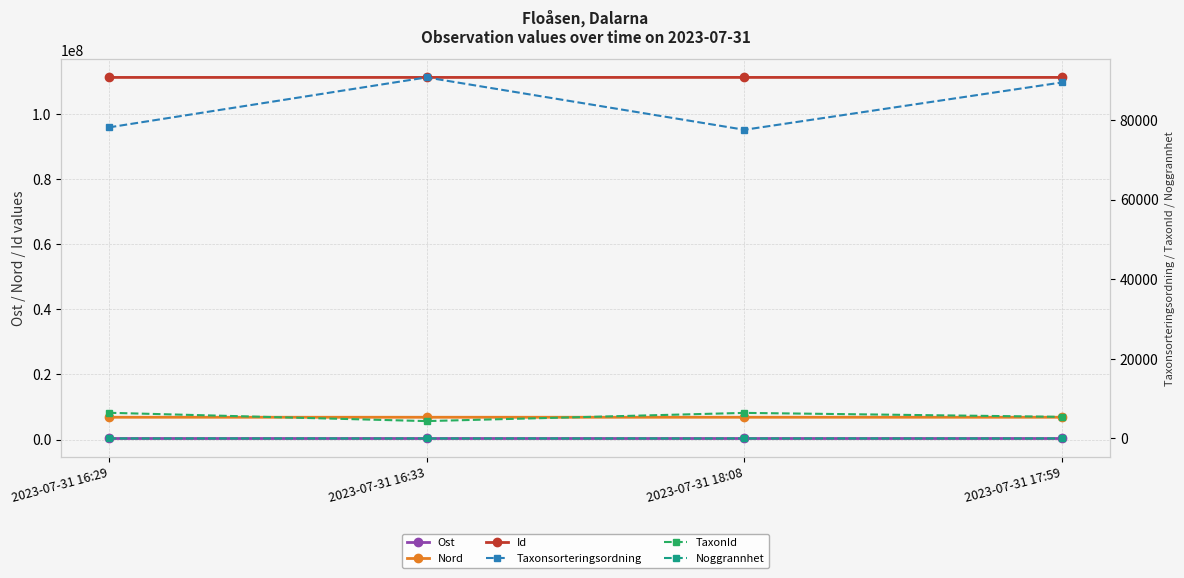

What is the total value across all series at 2023-07-31 16:29?

118516370.0